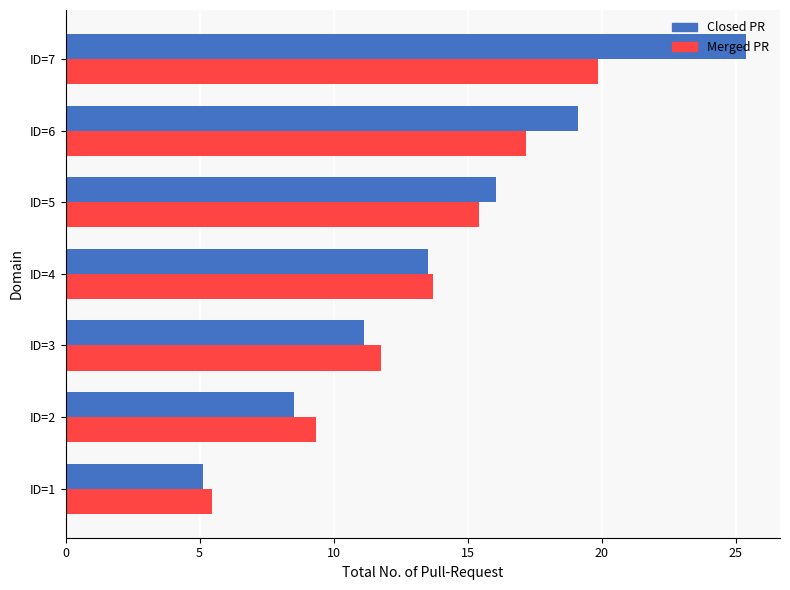

At which category is the sum across all series the highest?

ID=7